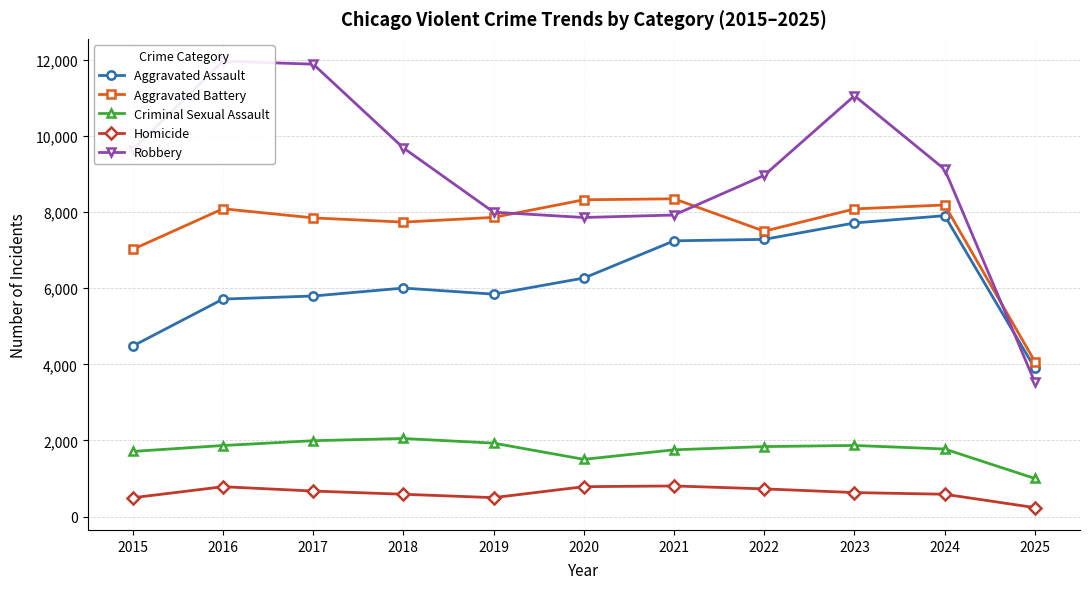

At how many categories does at least one series exceed 2221?

11